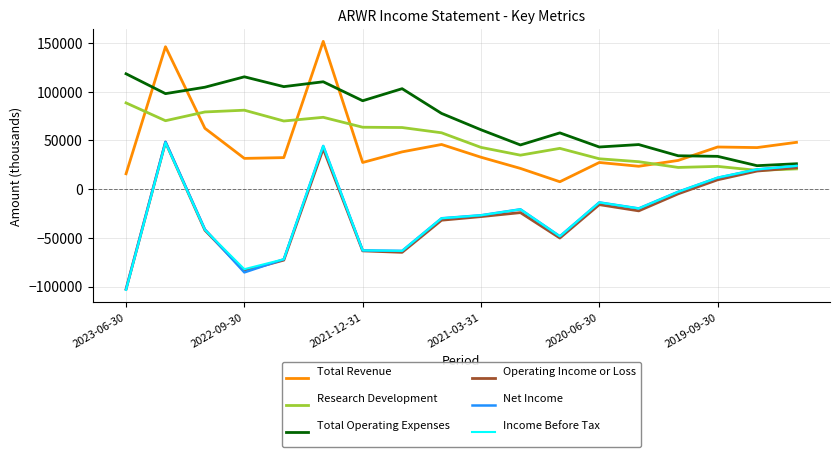

What is the smallest value displayed?

-103400